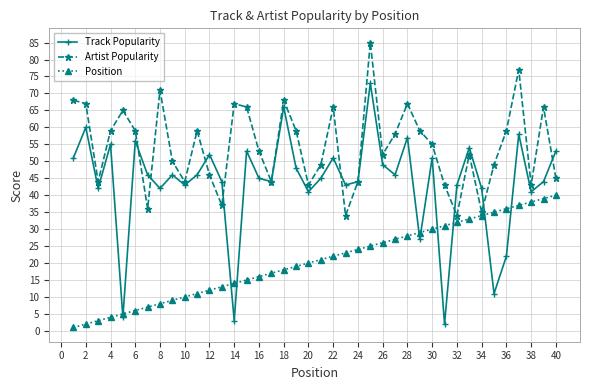

Rank the series by their average value, from highest to lowest.

Artist Popularity, Track Popularity, Position